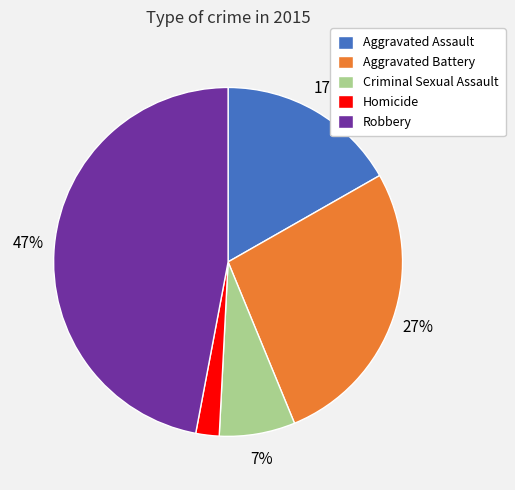

To the nearest percent, what is the difference between the Aggravated Battery and Homicide slice percentages?

25%